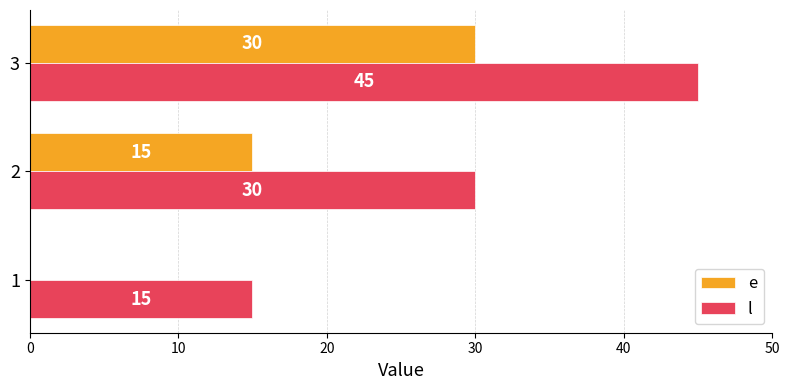

The l series shows 45 at 3. True or false?

True